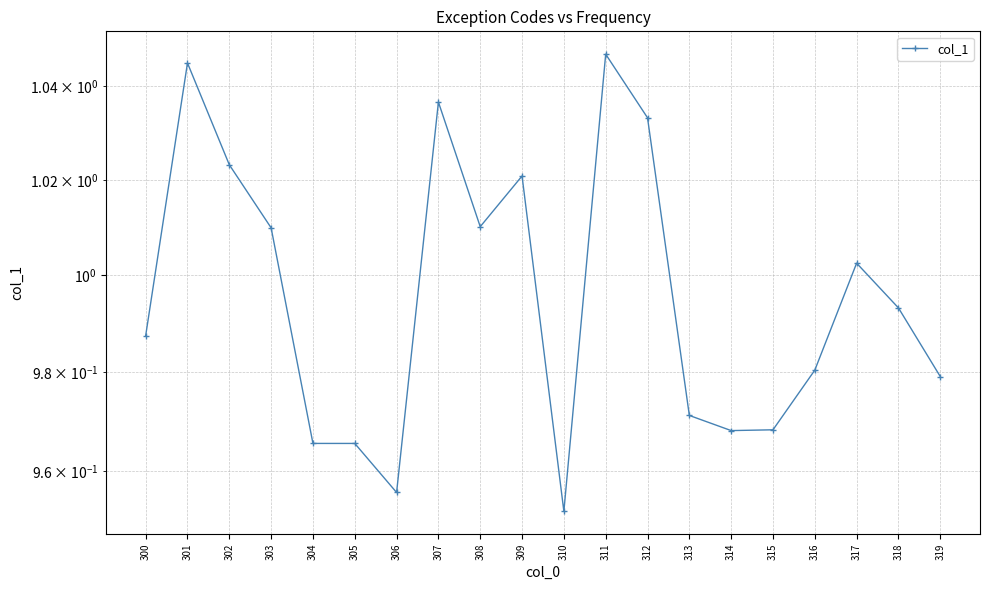

Rank the categories by value from highest to lowest.

311, 301, 307, 312, 302, 309, 308, 303, 317, 318, 300, 316, 319, 313, 315, 314, 304, 305, 306, 310